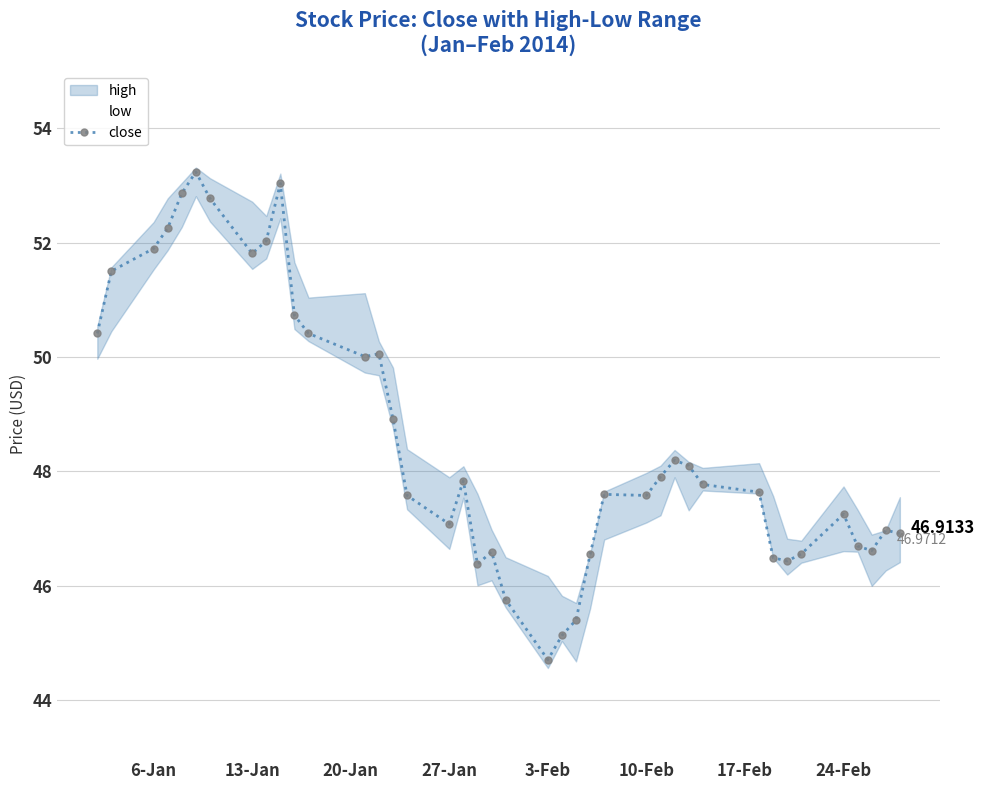

Count the number of categories in the chart.

40